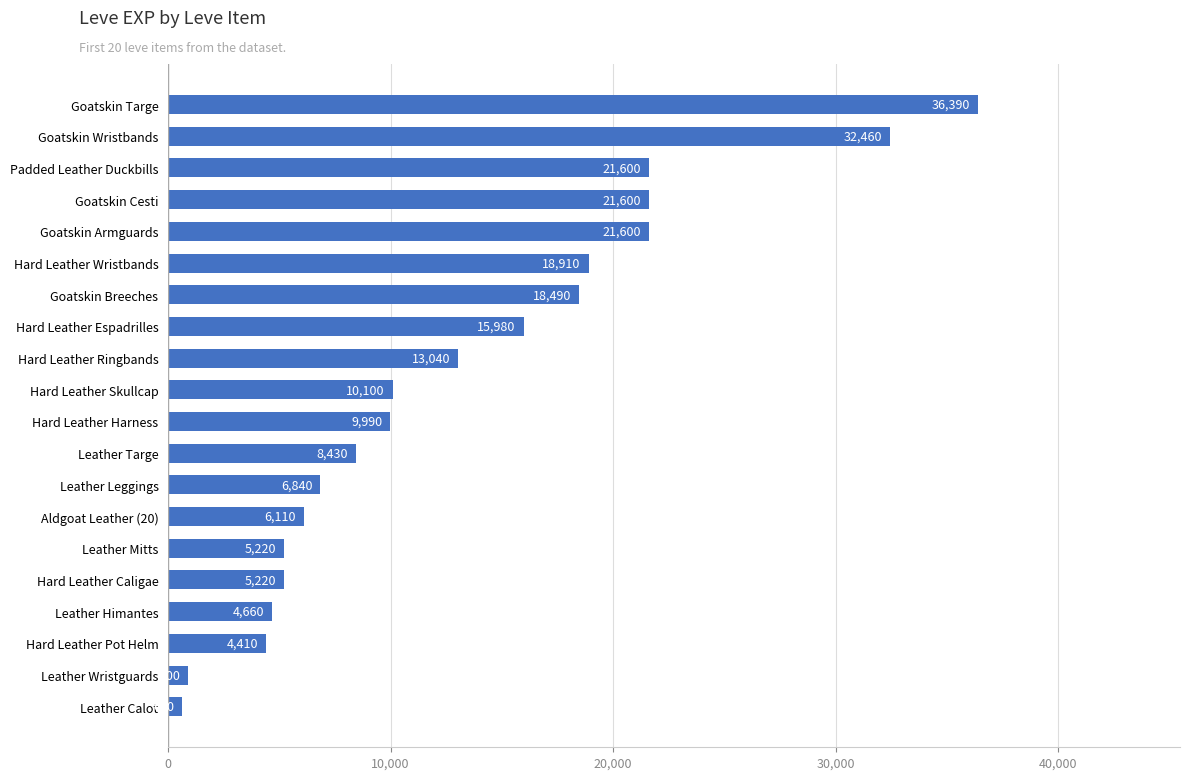

True or false: the data shows 9951 at Goatskin Breeches.

False